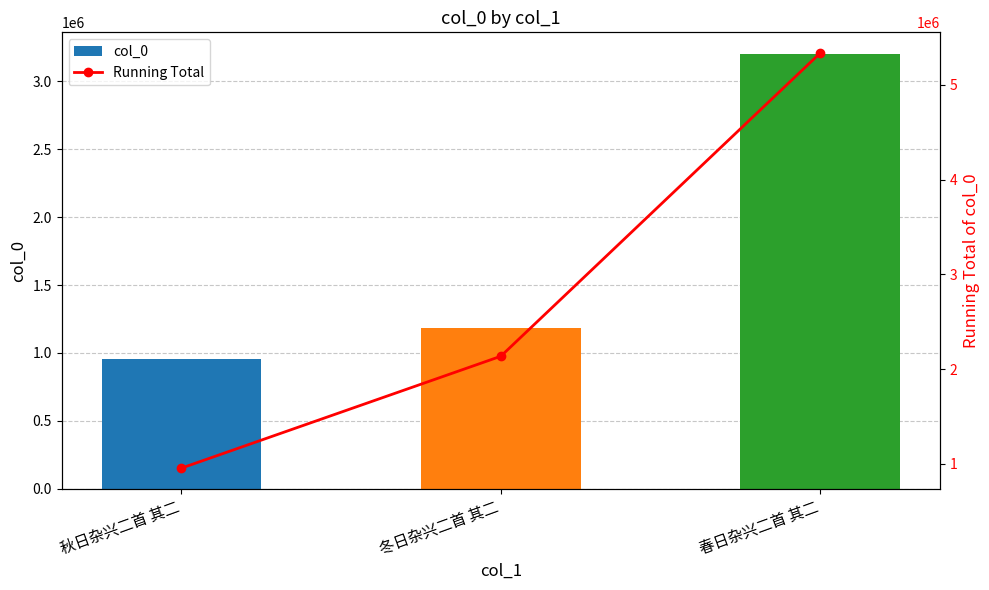

At how many categories does at least one series exceed 5173565?

1